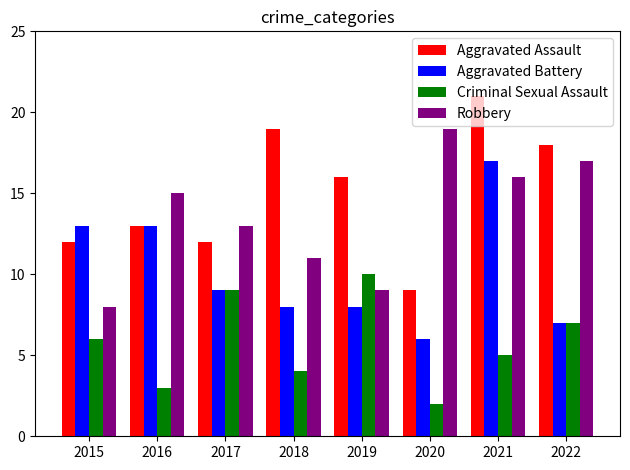

Between 2019 and 2021, which series saw the biggest shift?

Aggravated Battery